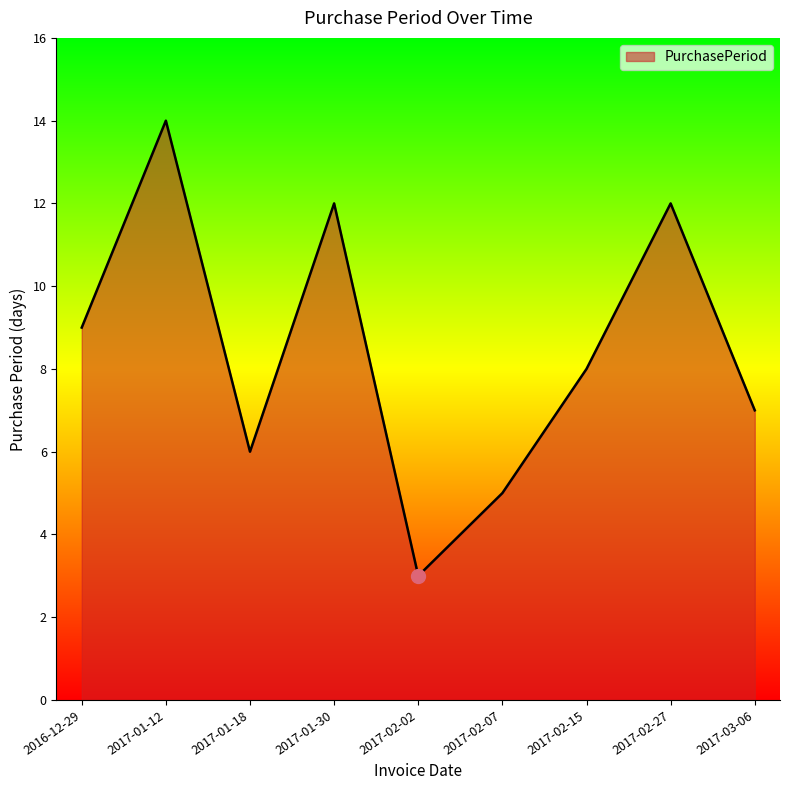

At which category does the chart reach its minimum across all series?

2017-02-02